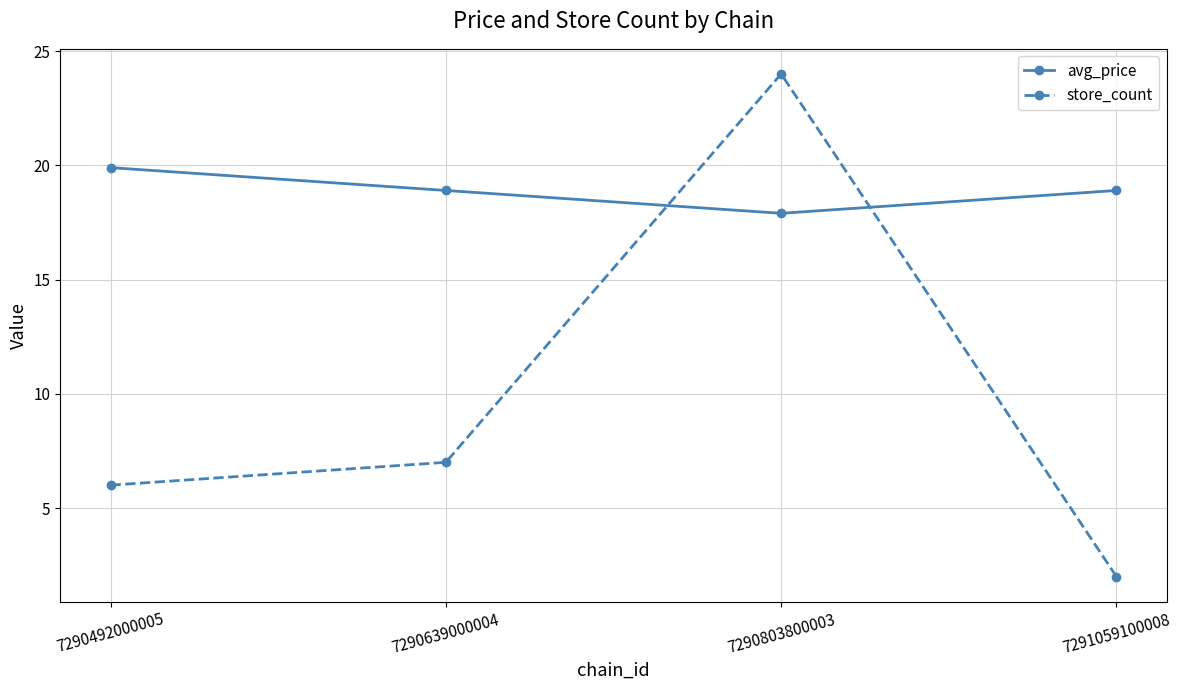

How many lines are shown in the chart?

2